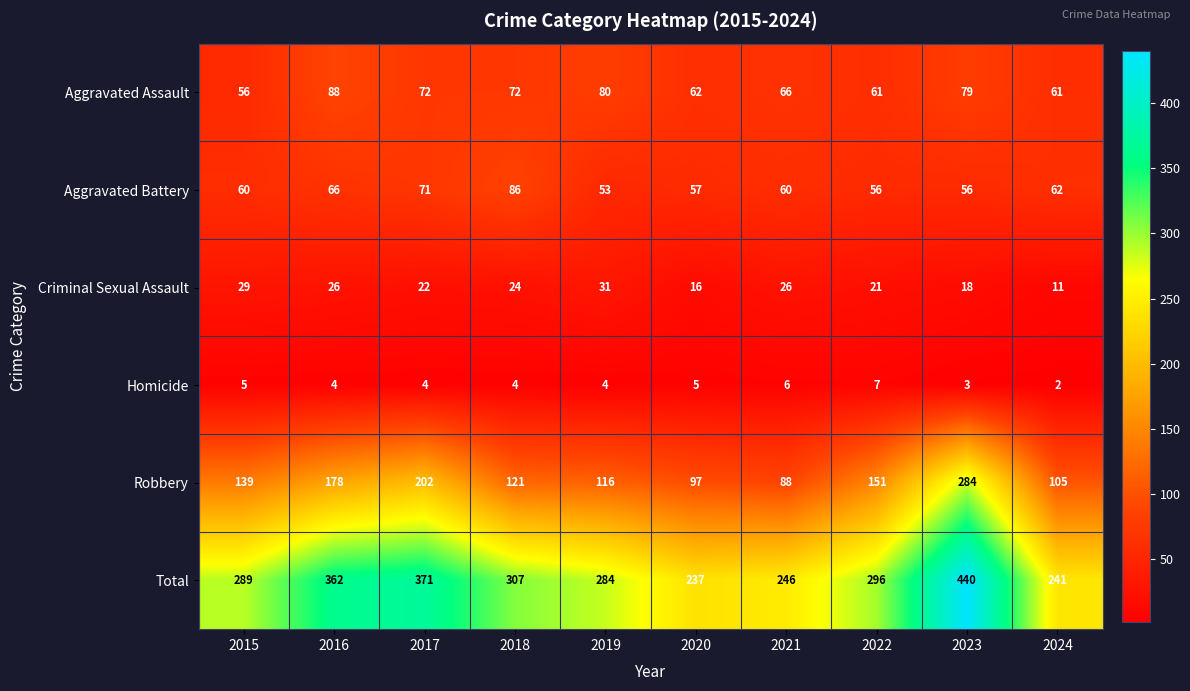

At which category is the sum across all series the highest?

2023